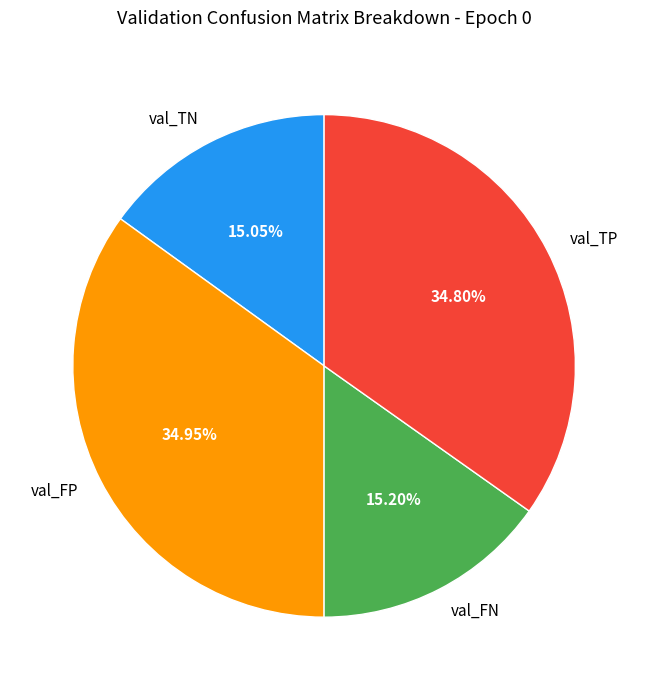

To the nearest percent, what is the difference between the val_TN and val_FP slice percentages?

20%